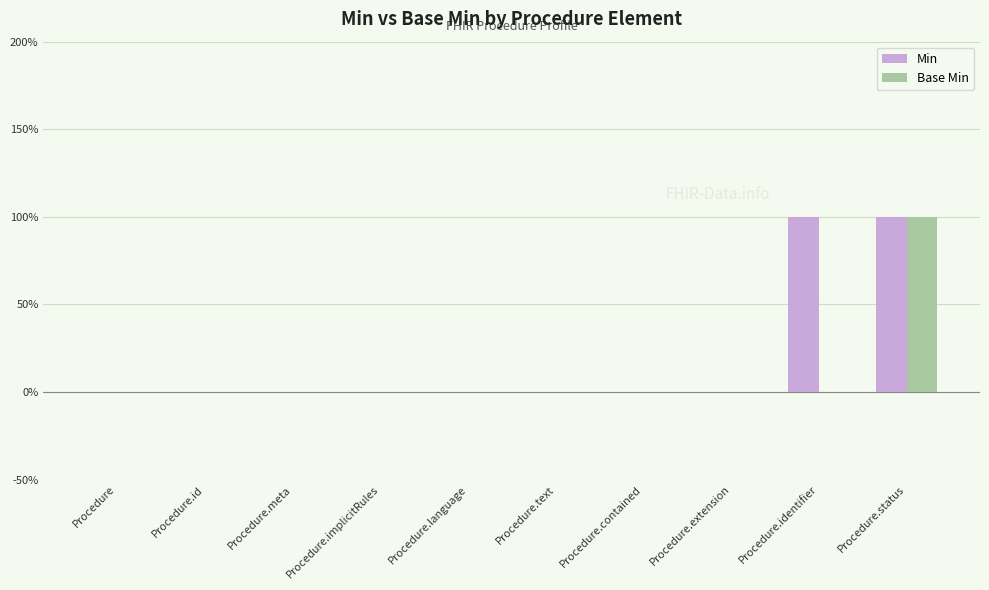

Are the bars grouped side by side (vs. stacked)?

Yes